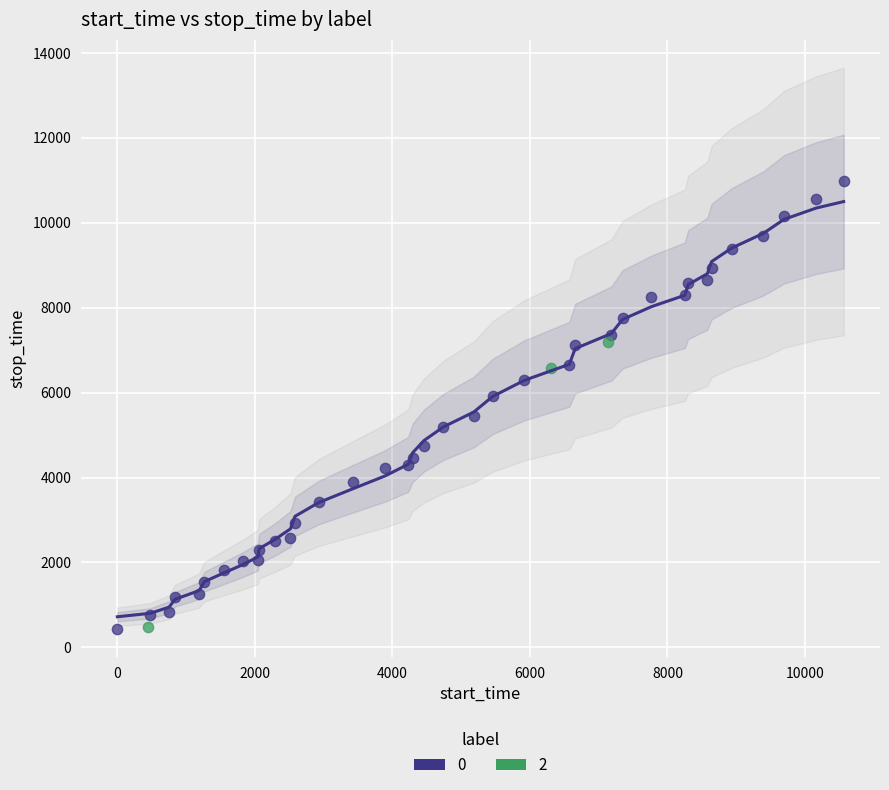

Which series reaches the maximum Y coordinate?

0